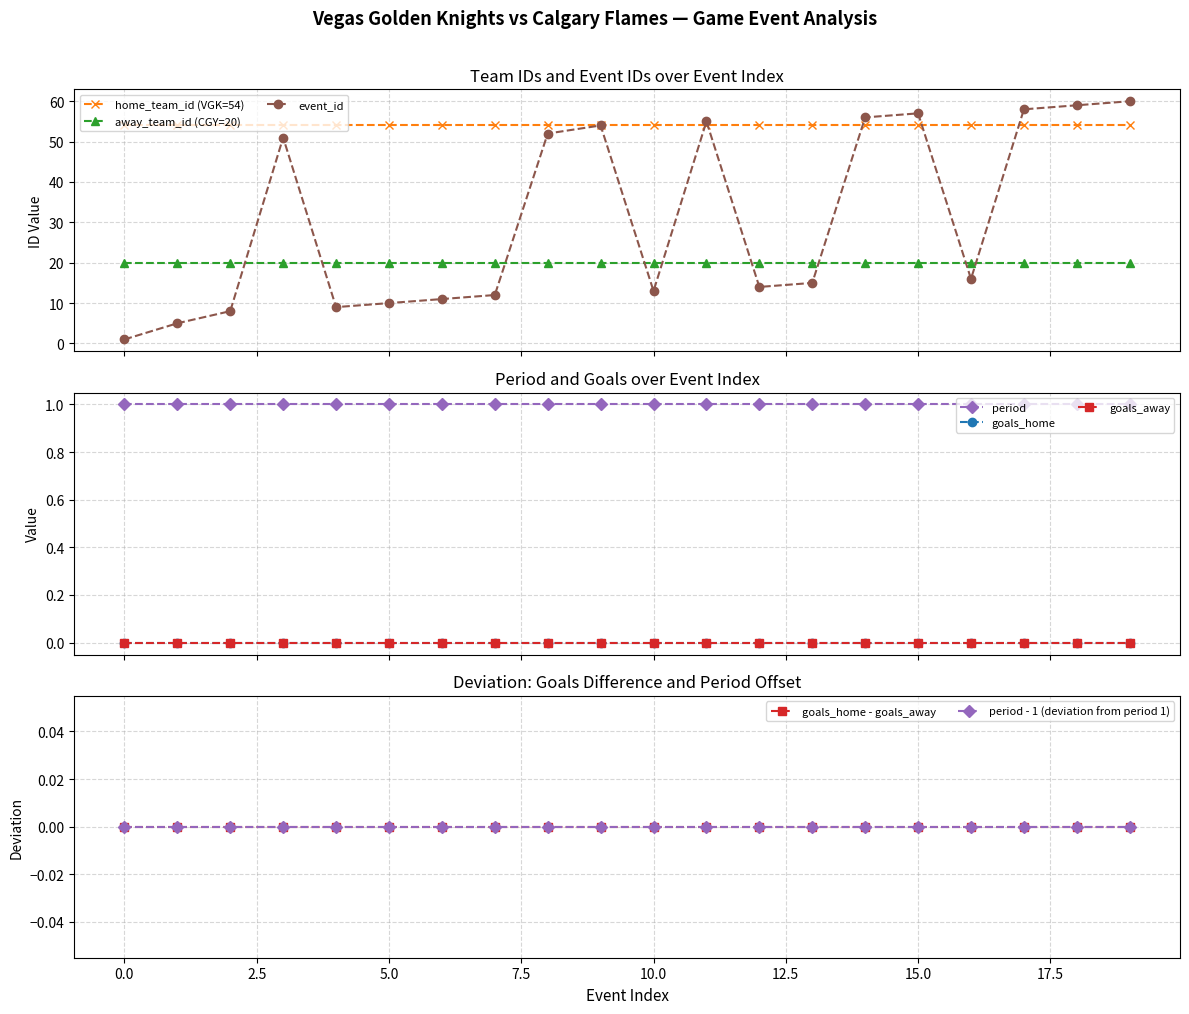

True or false: event_id has more than 1 points higher than both neighbors.

True